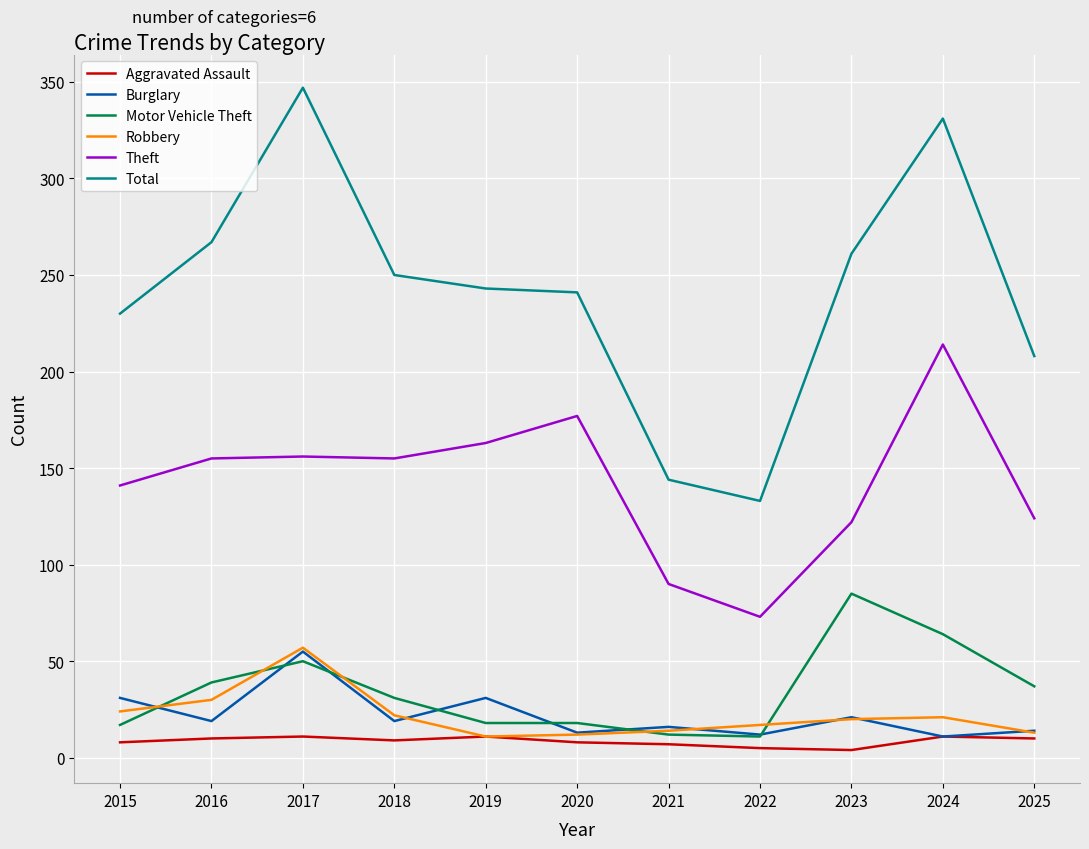

Which category has the highest value across all series?

2017